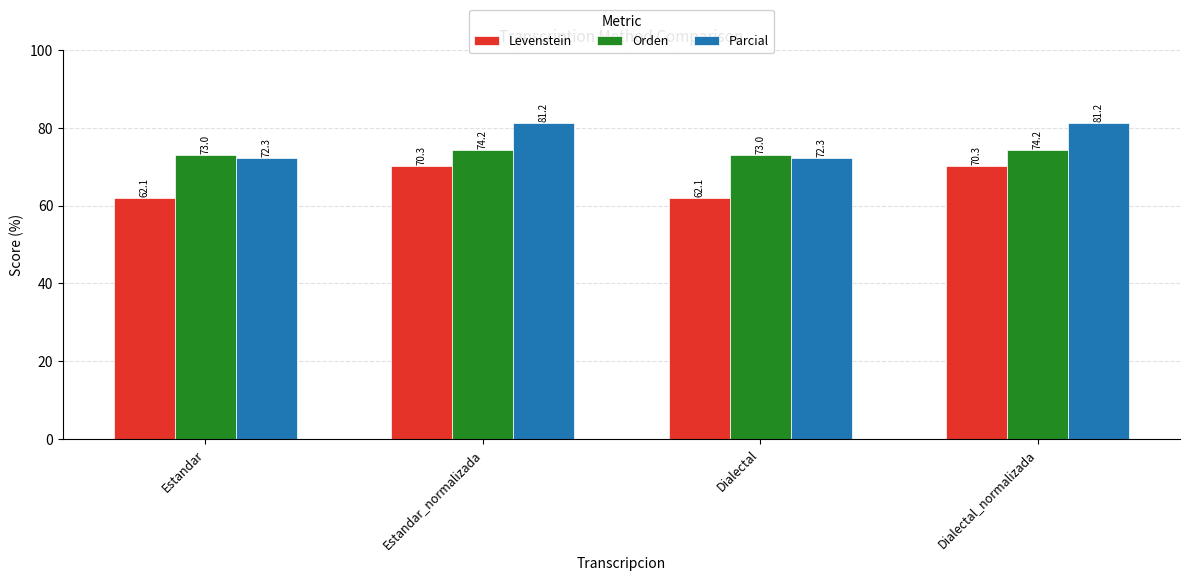

Which series has the widest spread of values?

Parcial